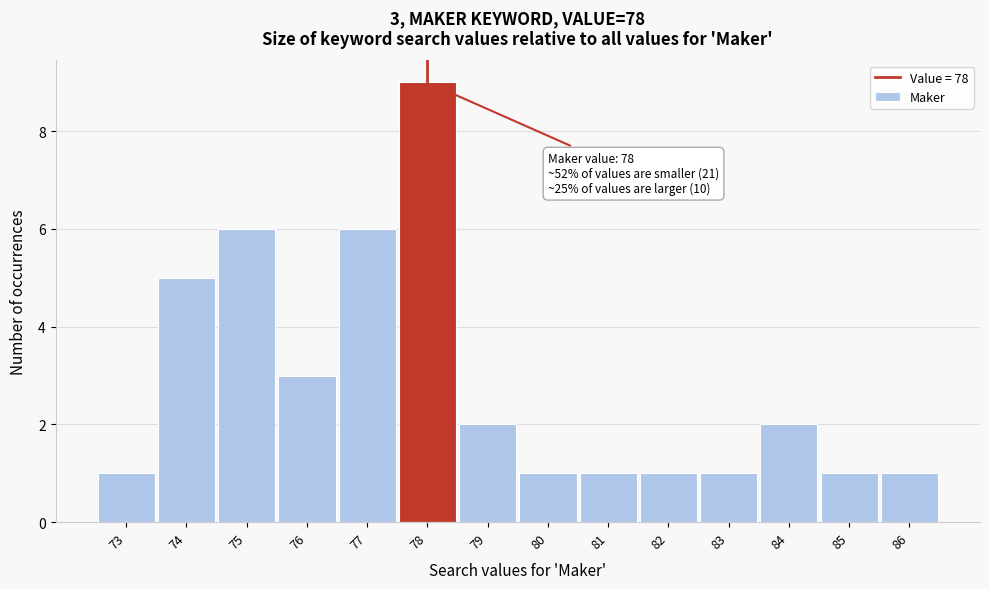

Over which range of the x-axis is the bar tallest?

77.5 to 78.5